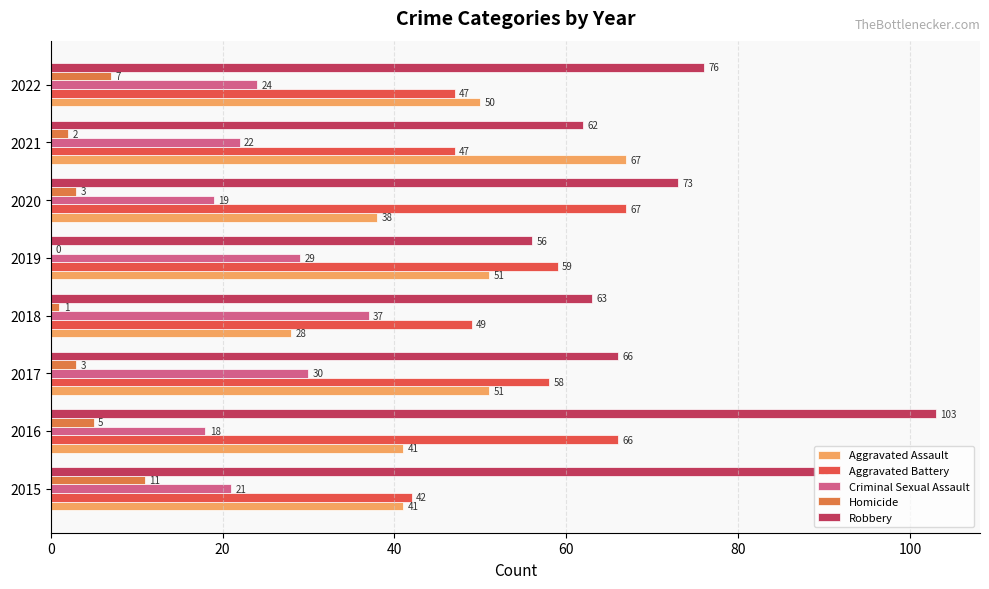

What are all the series names shown in the legend?

Aggravated Assault, Aggravated Battery, Criminal Sexual Assault, Homicide, Robbery